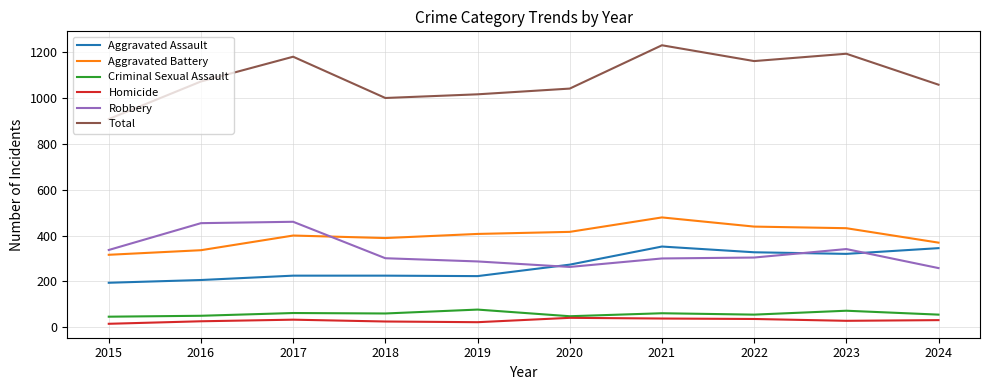

At 2017, list the series in order from smallest to largest.

Homicide, Criminal Sexual Assault, Aggravated Assault, Aggravated Battery, Robbery, Total